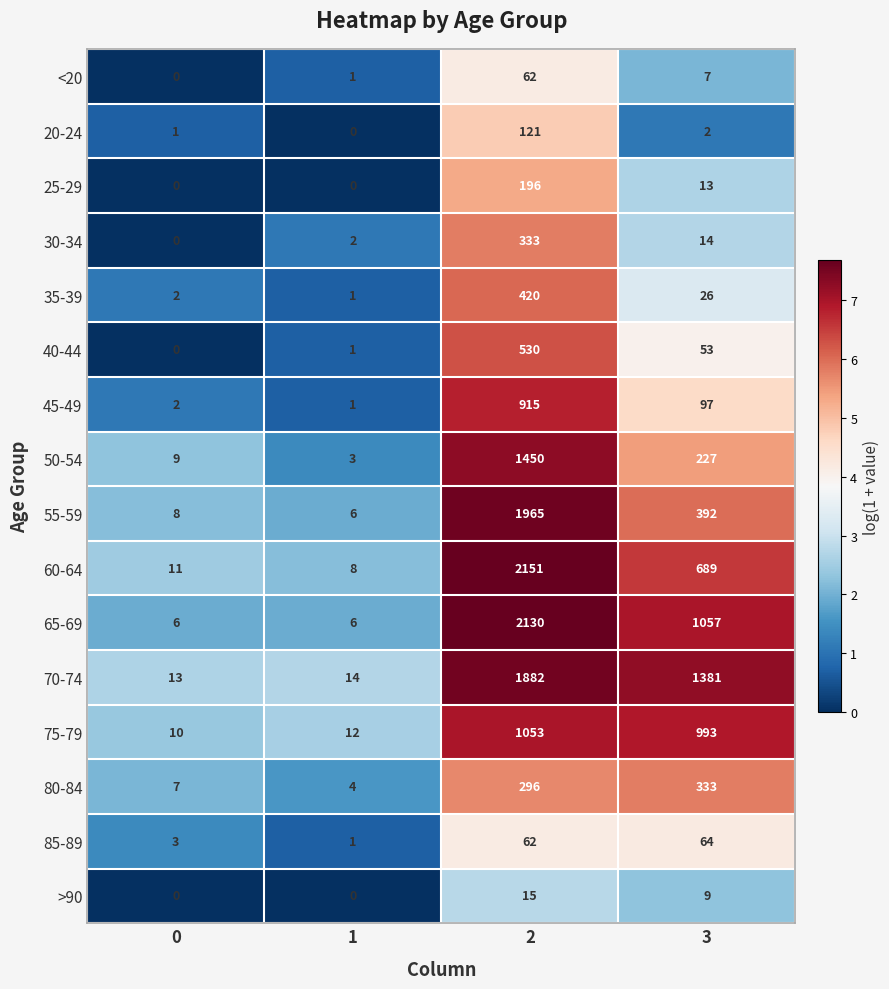

At which category is the sum across all series the highest?

2